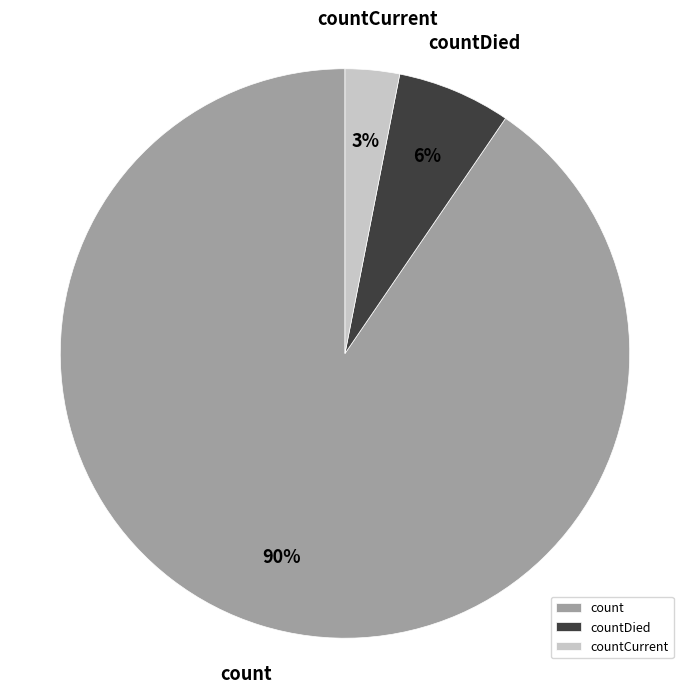

Is the sum of countCurrent and countDied greater than half?

No